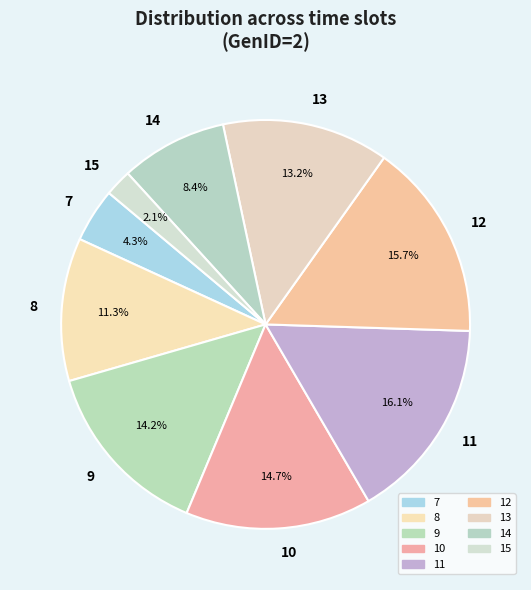

Is there any slice that represents more than half of the pie?

No